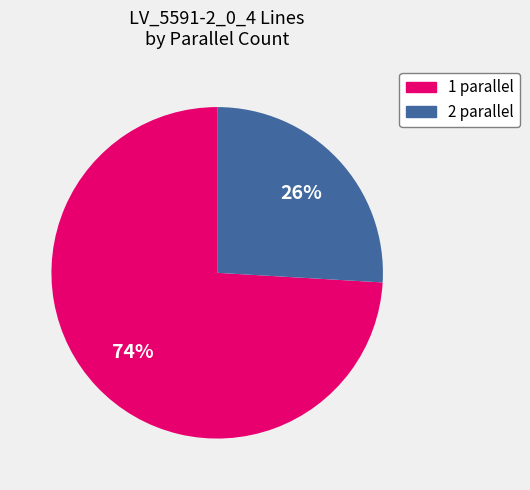

Which category has the biggest portion of the pie?

1 parallel